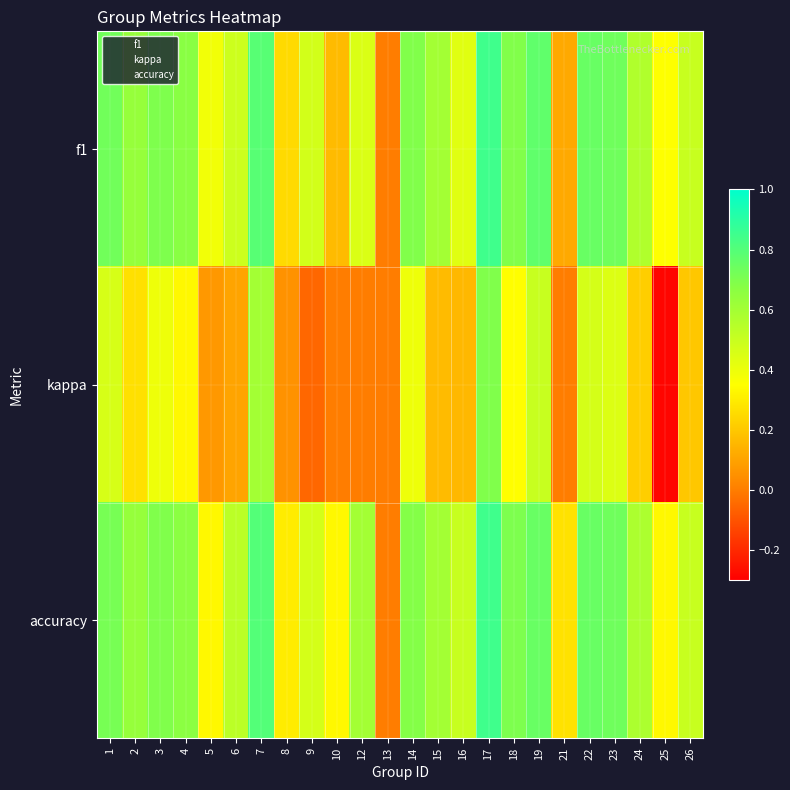

Reading left to right, what are all the values shown in this chart?

f1: 1=0.7	2=0.6	3=0.7	4=0.7	5=0.4	6=0.5	7=0.8	8=0.3	9=0.5	10=0.2	12=0.5	13=0.0	14=0.7	15=0.6	16=0.4	17=0.8	18=0.7	19=0.8	21=0.1	22=0.8	23=0.7	24=0.6	25=0.4	26=0.5
kappa: 1=0.5	2=0.3	3=0.4	4=0.3	5=0.1	6=0.1	7=0.6	8=0.1	9=-0.1	10=0.0	12=0.0	13=0.0	14=0.4	15=0.2	16=0.2	17=0.7	18=0.3	19=0.5	21=0.0	22=0.5	23=0.4	24=0.2	25=-0.3	26=0.2
accuracy: 1=0.7	2=0.6	3=0.7	4=0.7	5=0.3	6=0.5	7=0.8	8=0.3	9=0.5	10=0.3	12=0.6	13=0.0	14=0.7	15=0.6	16=0.5	17=0.8	18=0.7	19=0.8	21=0.3	22=0.8	23=0.7	24=0.6	25=0.3	26=0.5